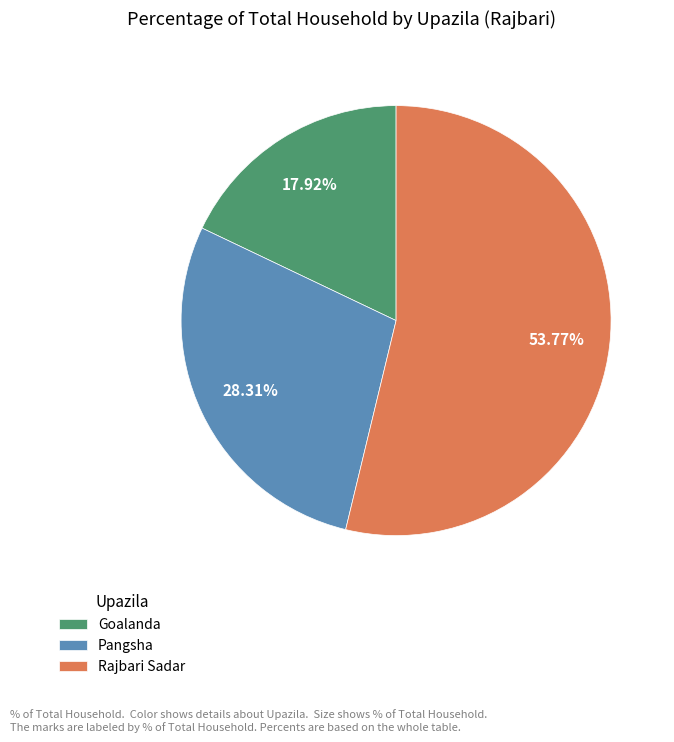

The Goalanda slice represents 33% of the pie. True or false?

False